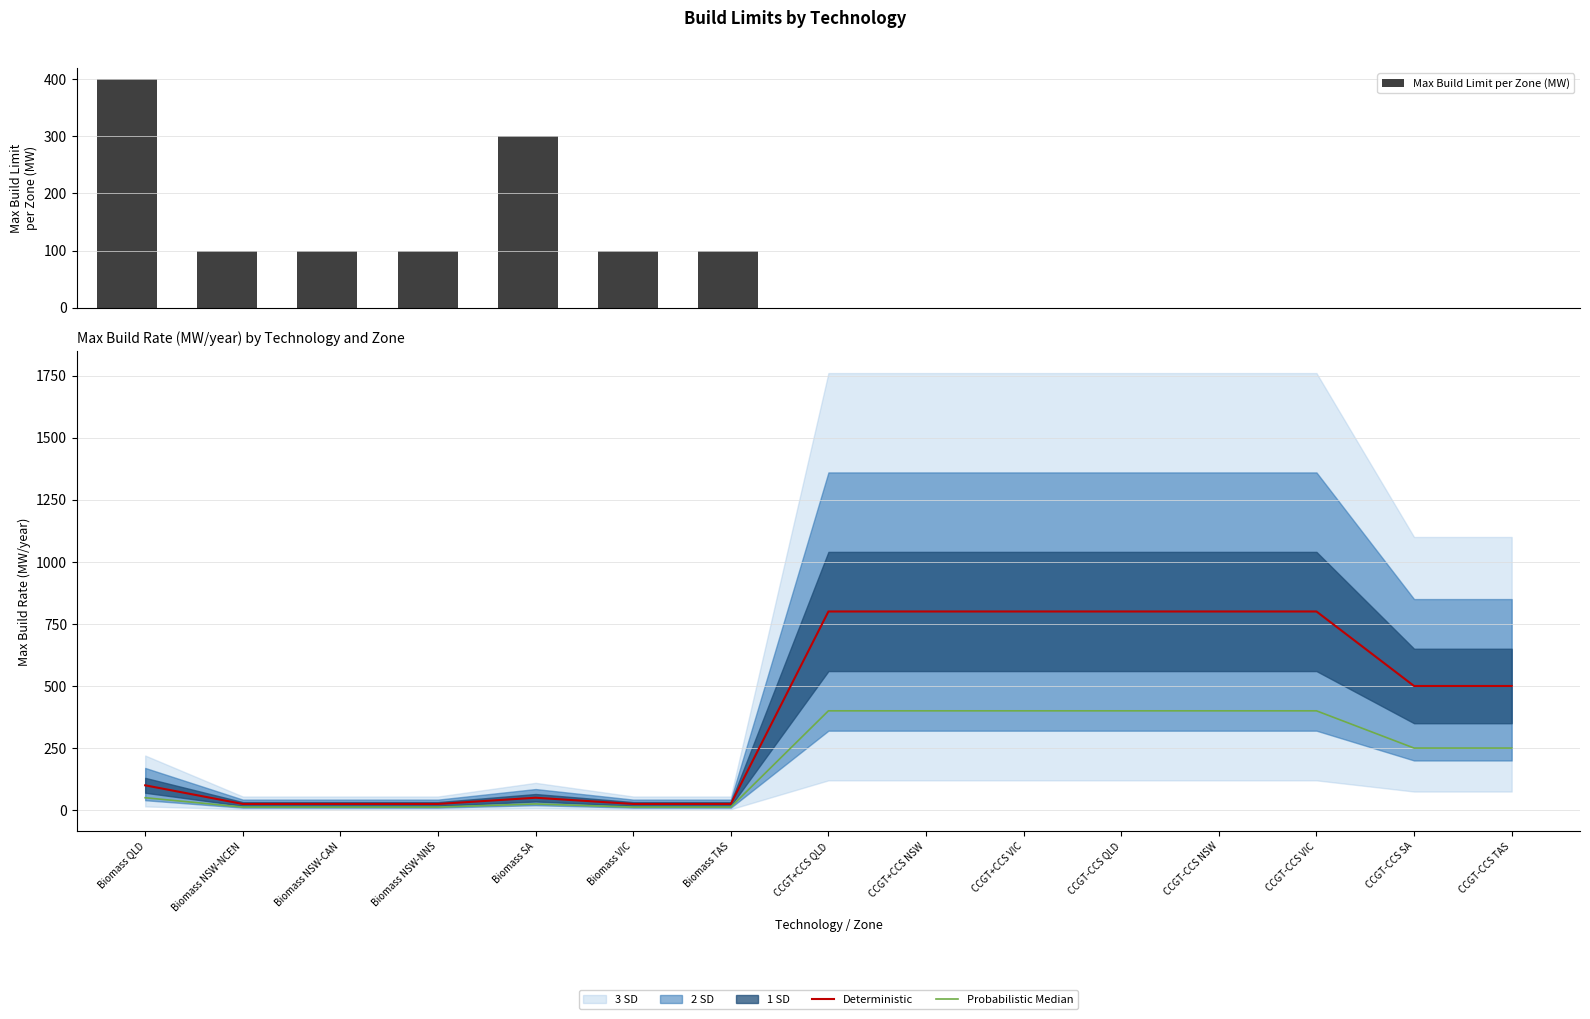

How many groups of bars are there?

15